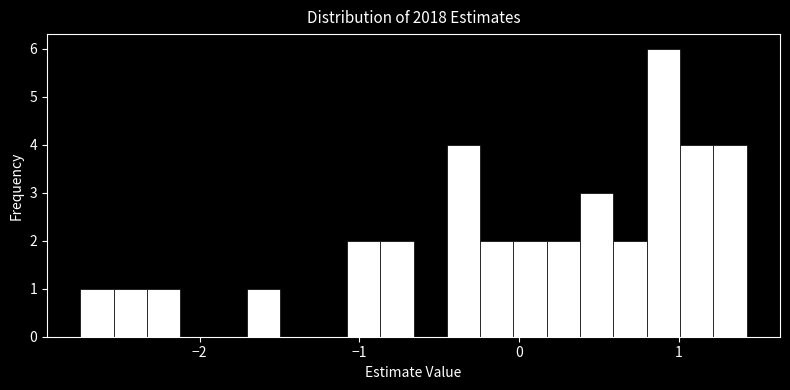

Around what value on the x-axis is the tallest bar? Give the approximate position of its centre, as read against the axis.

0.9